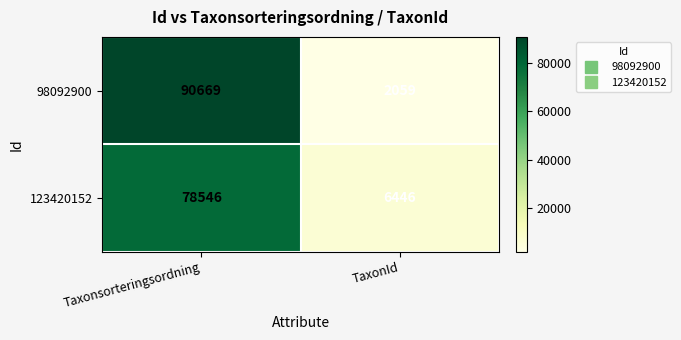

What value does the 98092900 series have at TaxonId, to the nearest 50?

2050